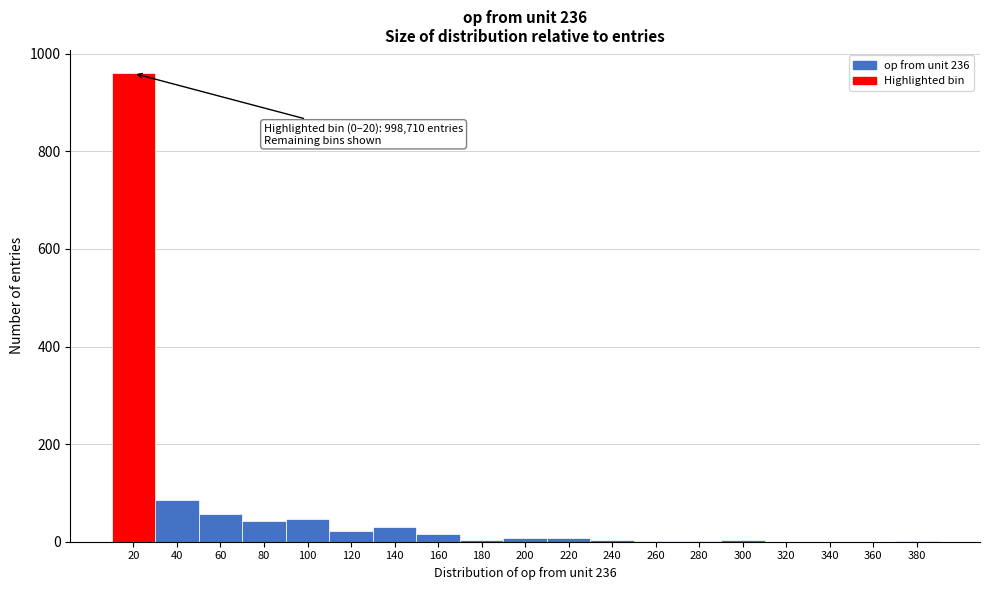

Where is the data nearest to the value 480?

40